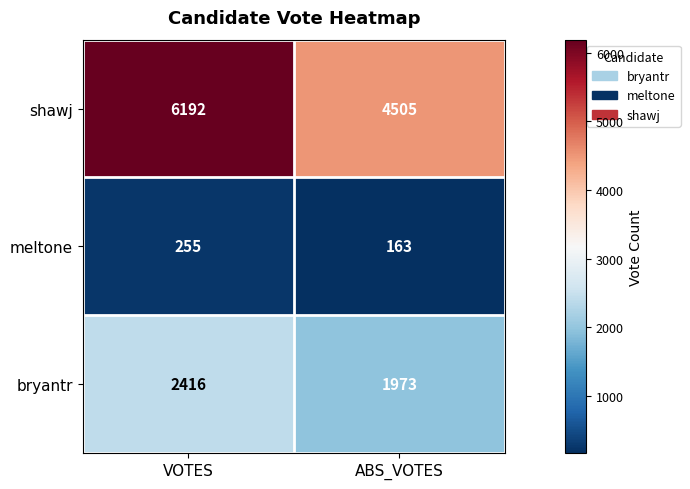

What is the maximum value shown in the chart?

6192